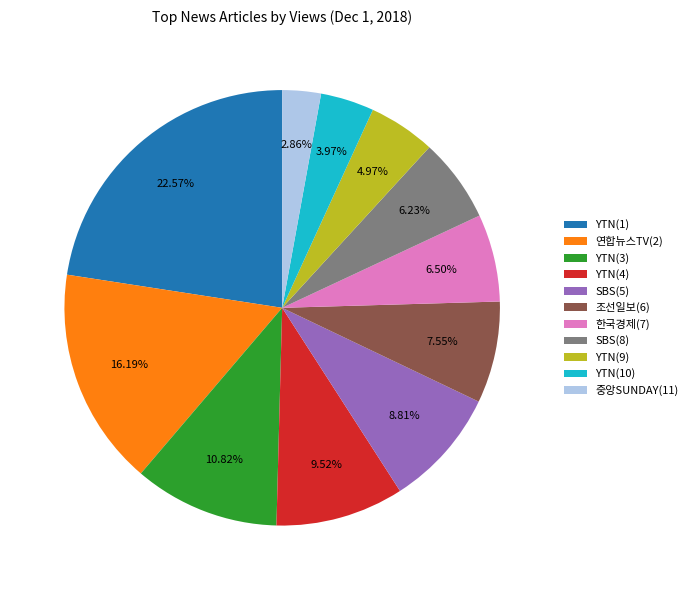

Between YTN(10) and YTN(3), which is larger?

YTN(3)